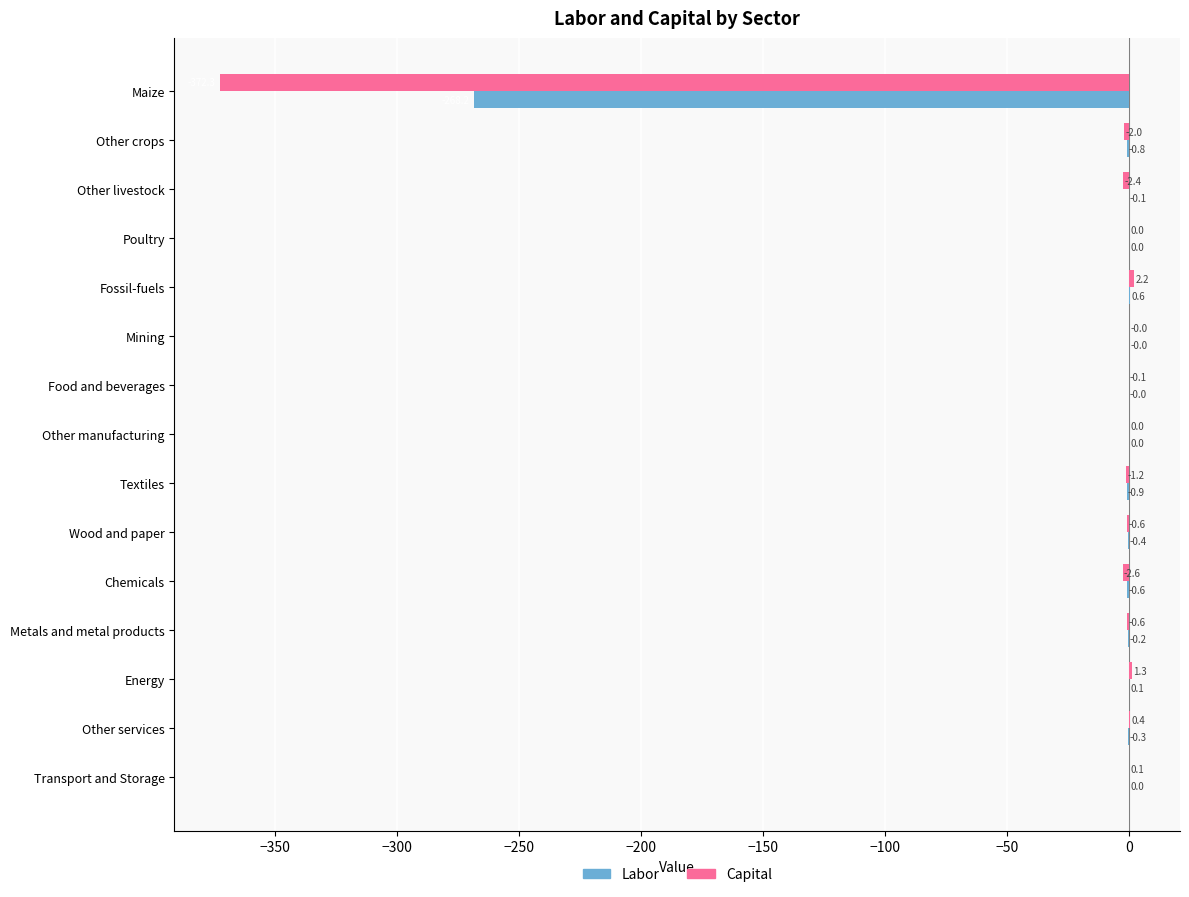

What is the total value across all series at Wood and paper?

-1.0